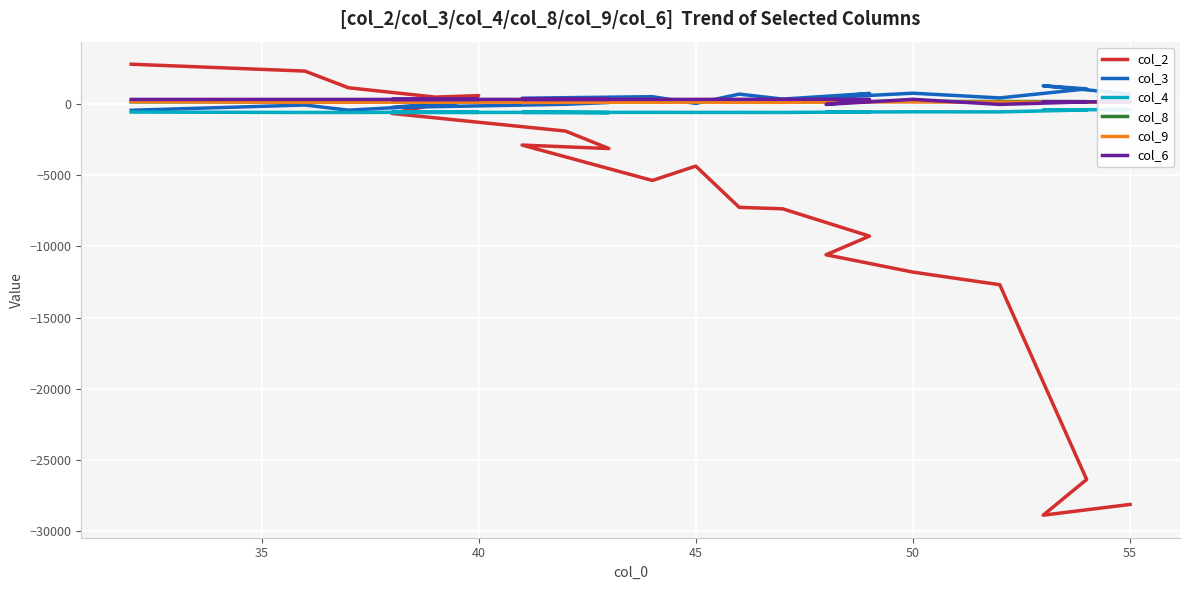

Where is the first local maximum for col_9?

45